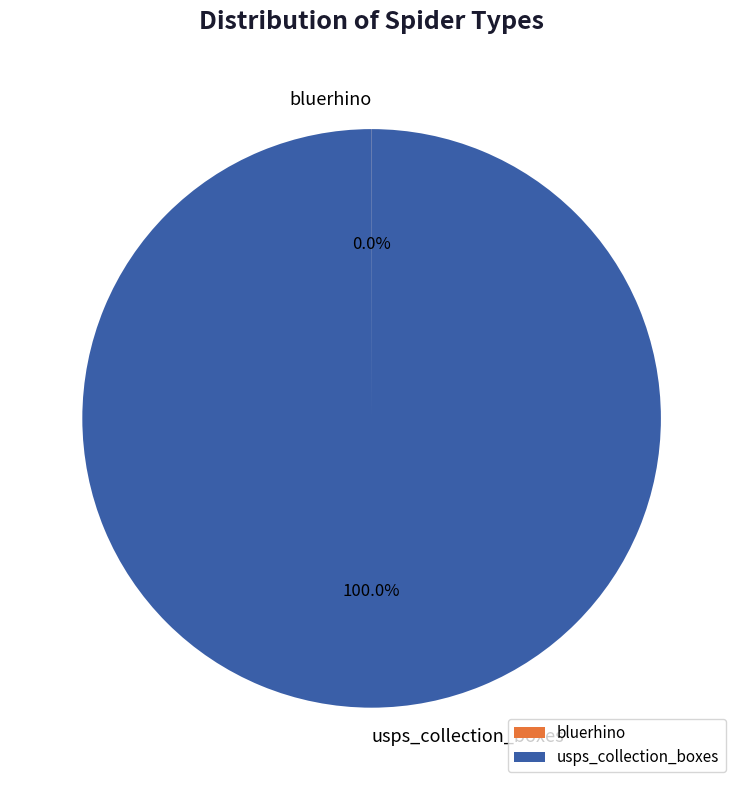

To the nearest percent, what is the difference between the largest and smallest slice percentages?

100%